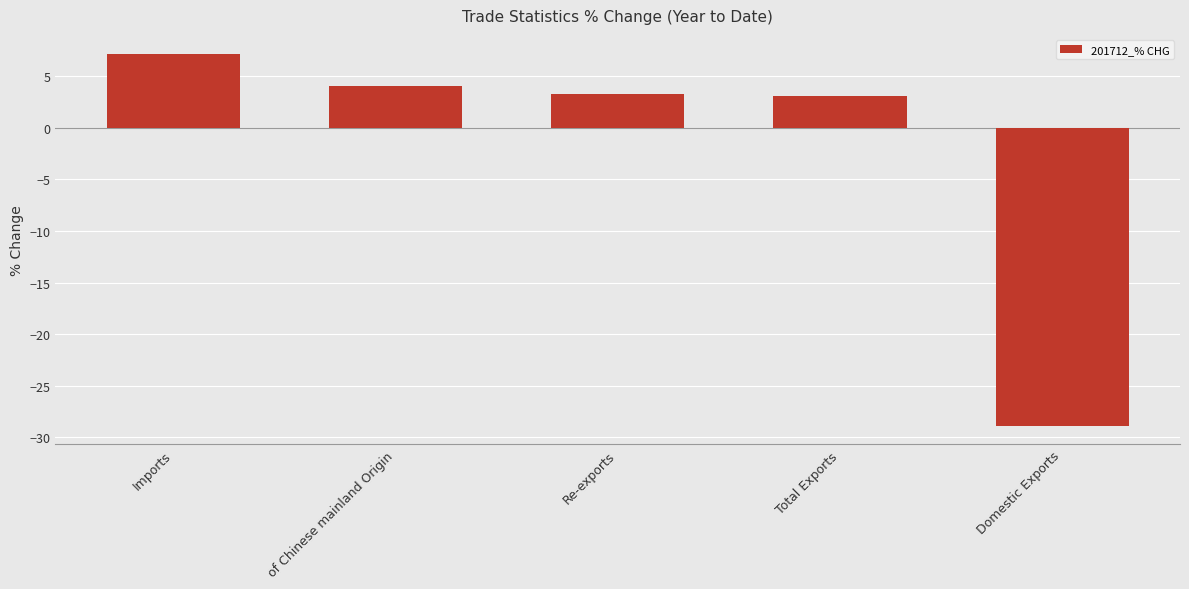

How many negative values are there?

1